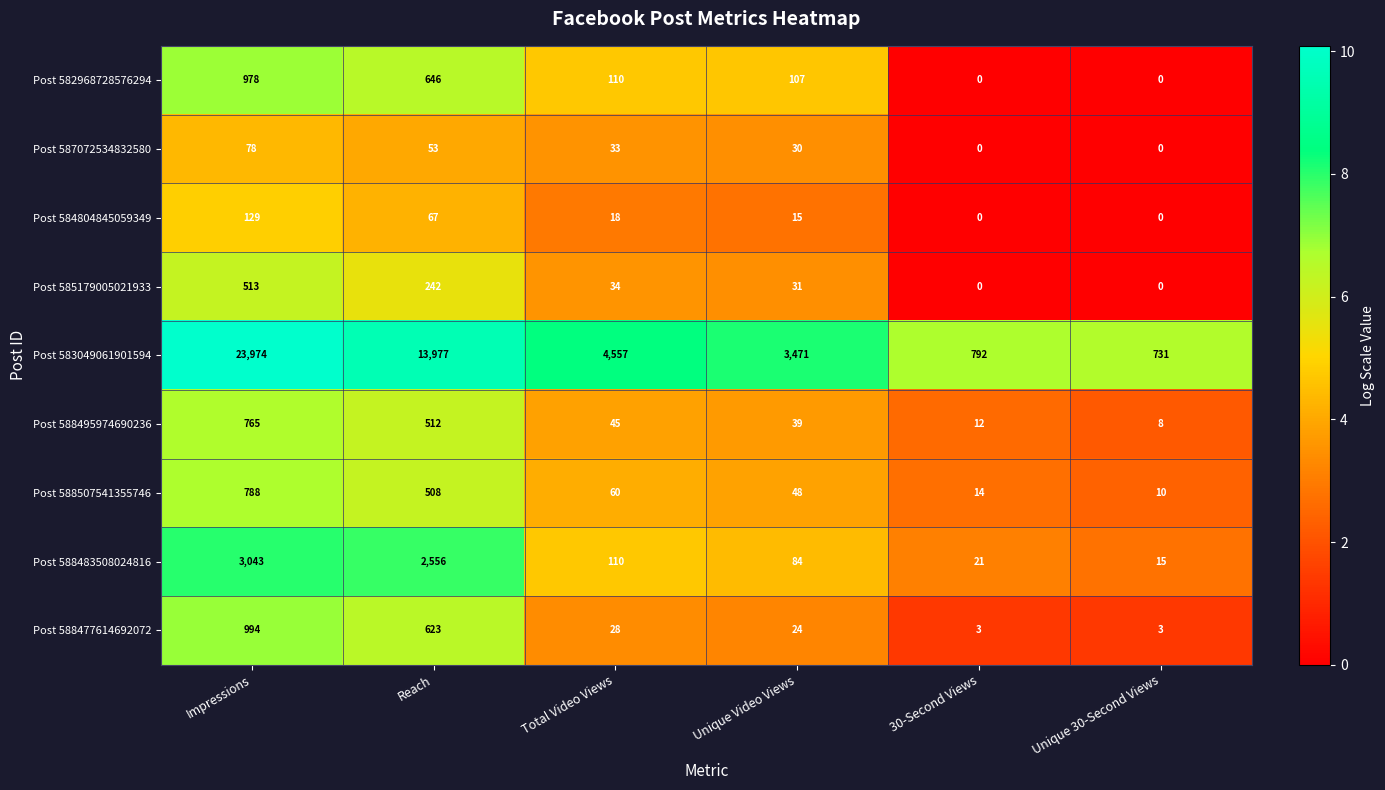

True or false: Post 584804845059349 has a value of 22 at Unique Video Views.

False